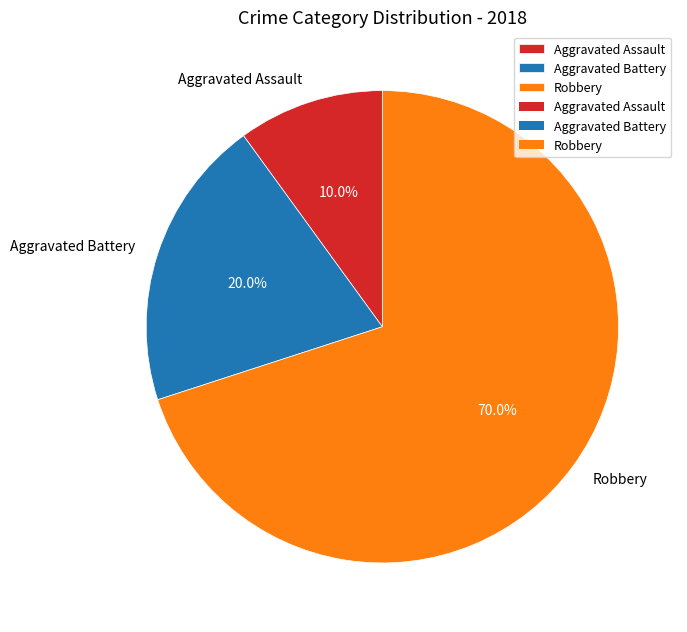

How many segments does this pie chart have?

3